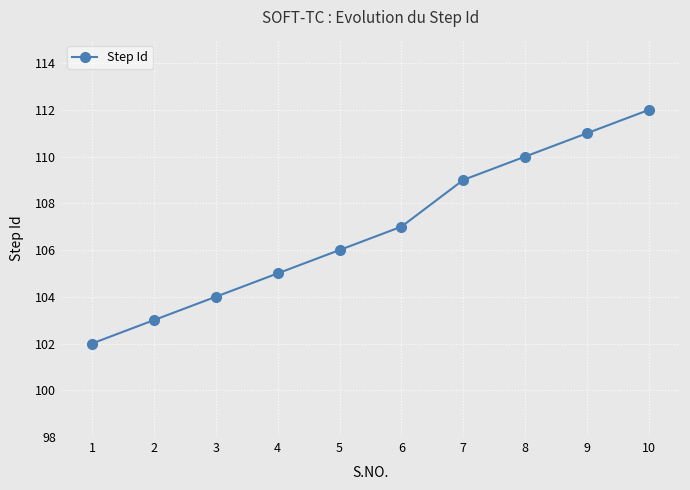

Reading left to right, list all the values displayed in this chart.

102	103	104	105	106	107	109	110	111	112